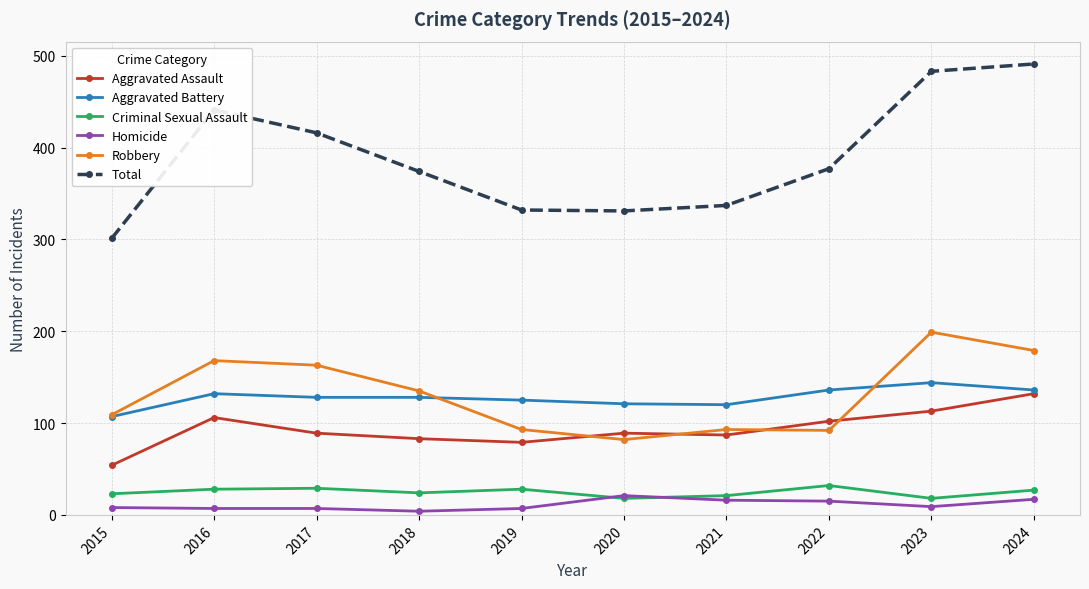

What value does the Criminal Sexual Assault series have at 2015?

23